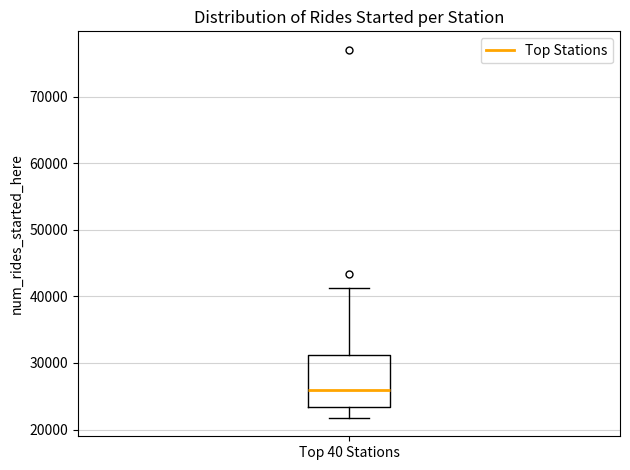

Read this box plot against the y-axis: the position of the median line, the range covered by the box, and the ends of both whiskers. The values are not printed on the chart, so give them approximately, as read against the axis.

median 26000, box 23000 to 31000, whiskers 22000 to 41000